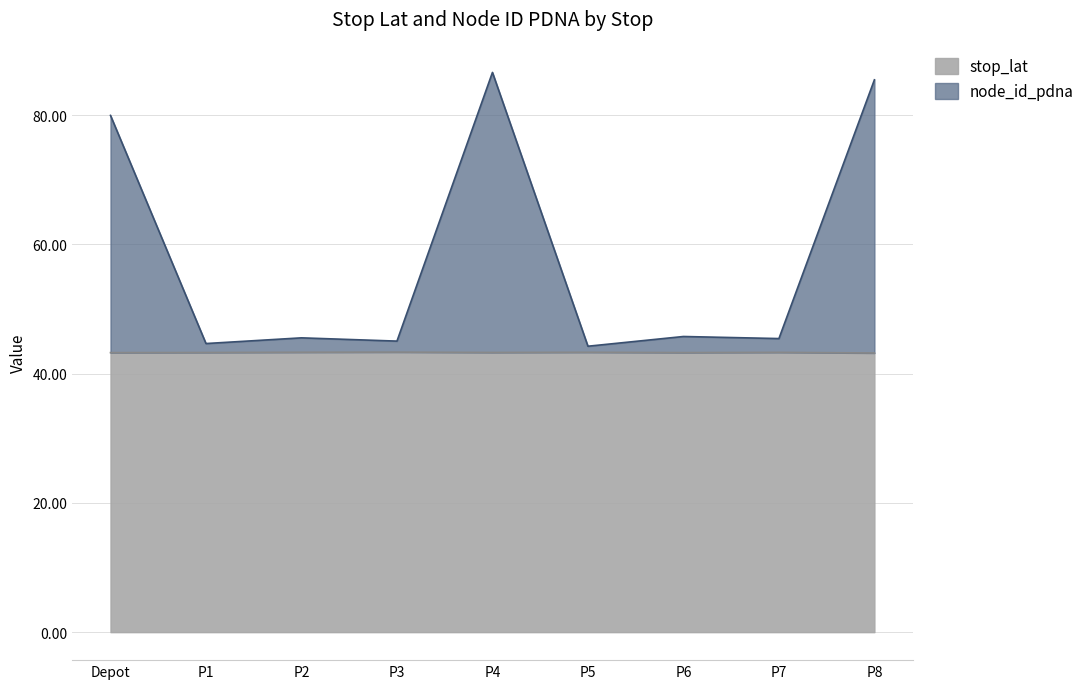

Does the chart display data point markers on the line(s)?

No